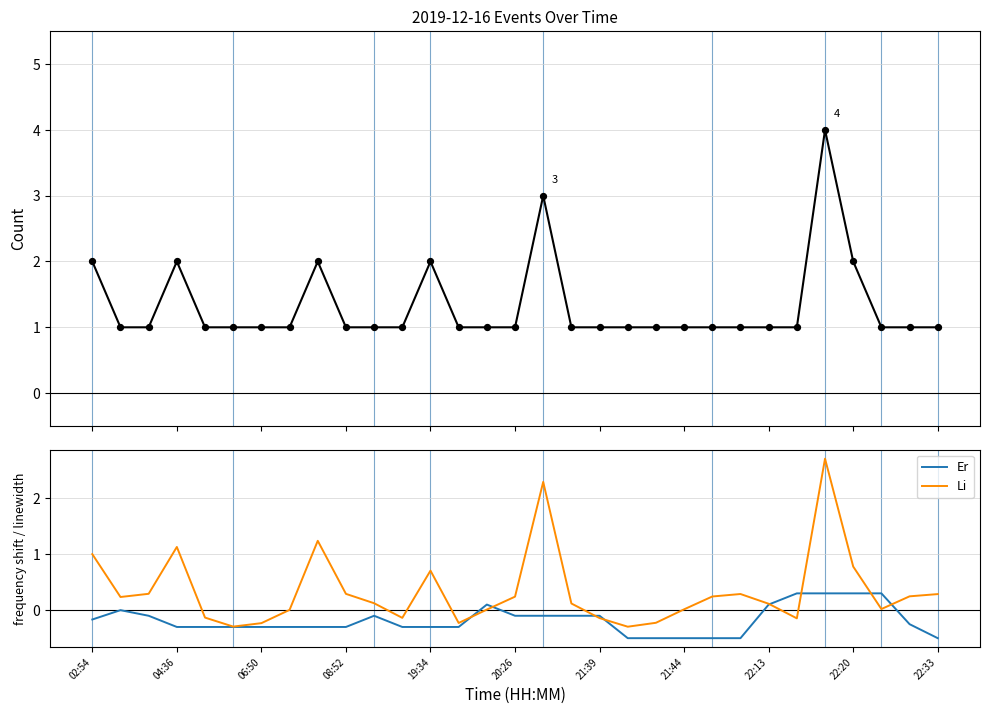

Which series has the largest Y range (max minus min)?

Li